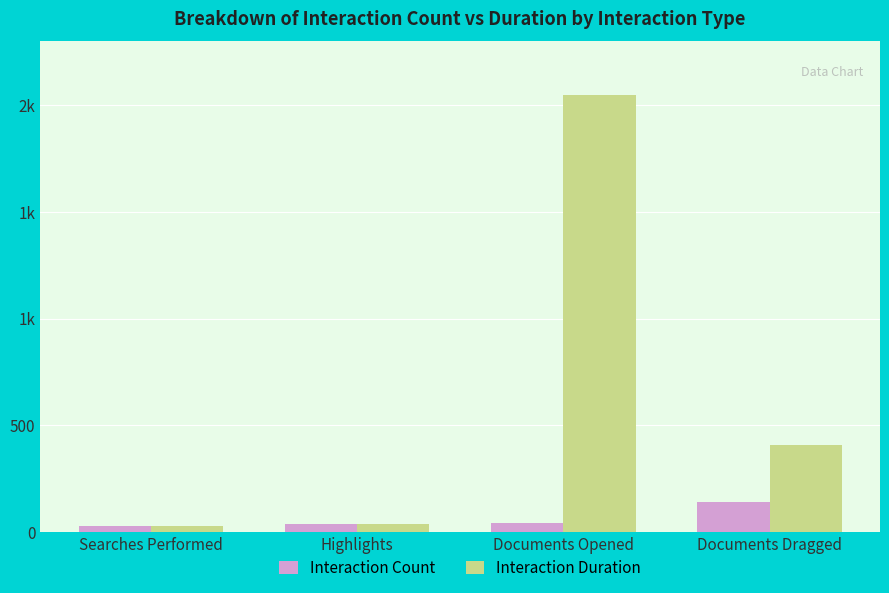

Are the bars horizontal?

No